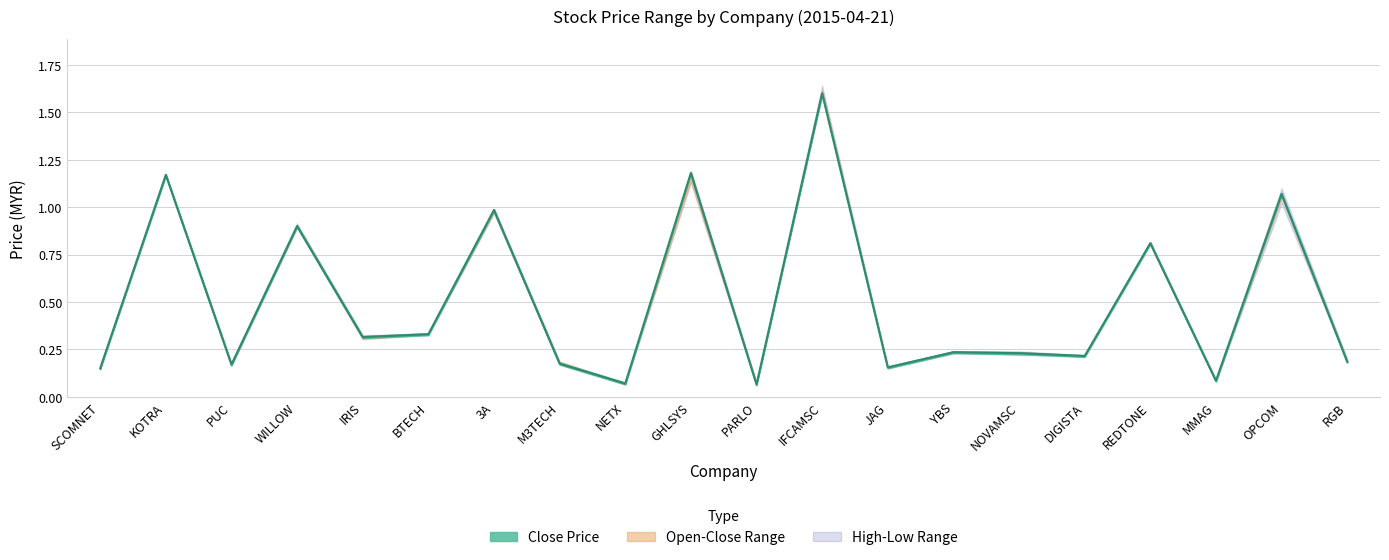

What is the label of the 7th point from the right?

YBS